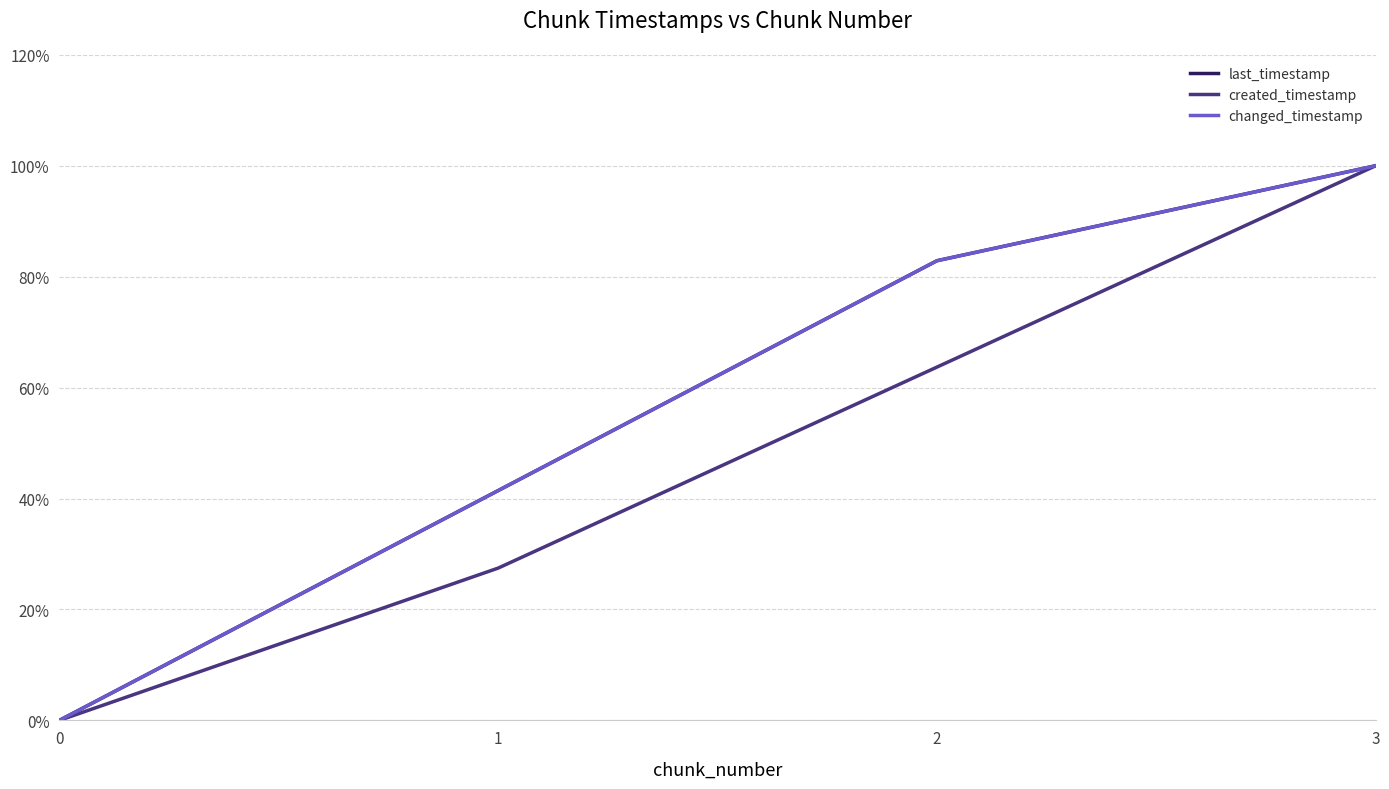

What is the average value of the last_timestamp series?

0.6